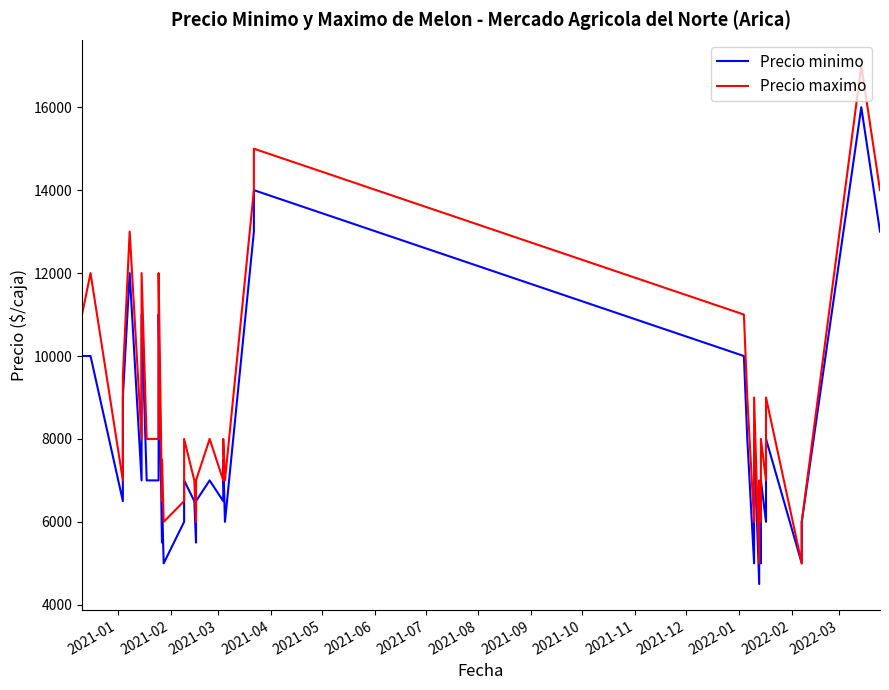

Reading left to right, list all the values displayed in this chart.

Precio minimo: 10000	10000	6500	9000	12000	7000	11000	7000	7000	8000	8000	11000	5500	6500	5000	6000	7000	6500	5500	6500	7000	6500	7500	6000	13000	14000	10000	8000	5000	8000	4500	6500	5000	7000	6000	8000	5000	6000	16000	13000
Precio maximo: 11000	12000	7000	9500	13000	8000	12000	8000	8000	9000	10000	12000	6500	7500	6000	6500	8000	7000	6000	7000	8000	7000	8000	7000	14000	15000	11000	9000	6000	9000	5000	7000	6000	8000	7000	9000	5000	6000	17000	14000